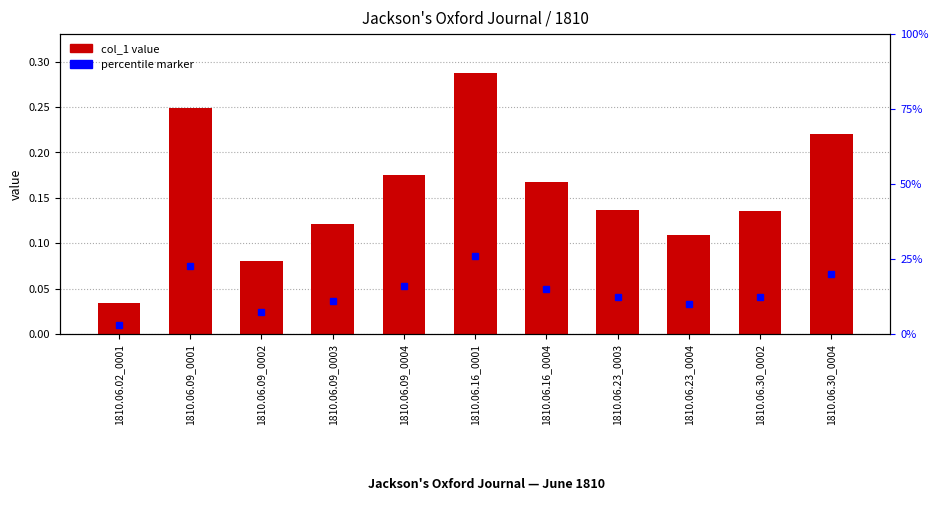

The value at 1810.06.30_0002 is 0.0. True or false?

False